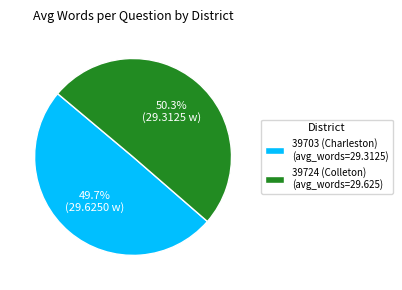

Combined, do 39703 (Charleston) and 39724 (Colleton) account for over 50%?

Yes